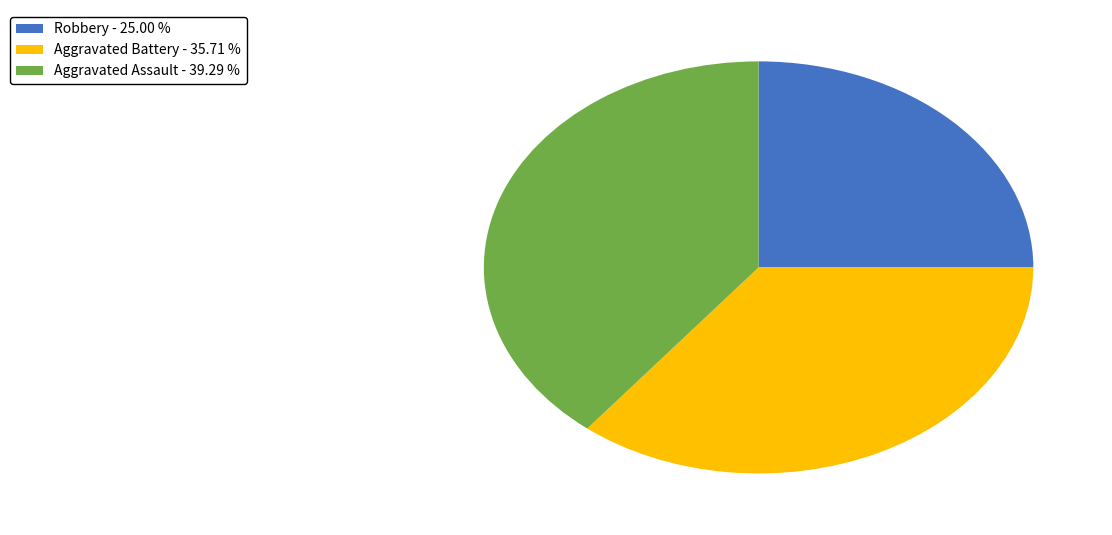

Is Aggravated Assault the majority of the pie?

No